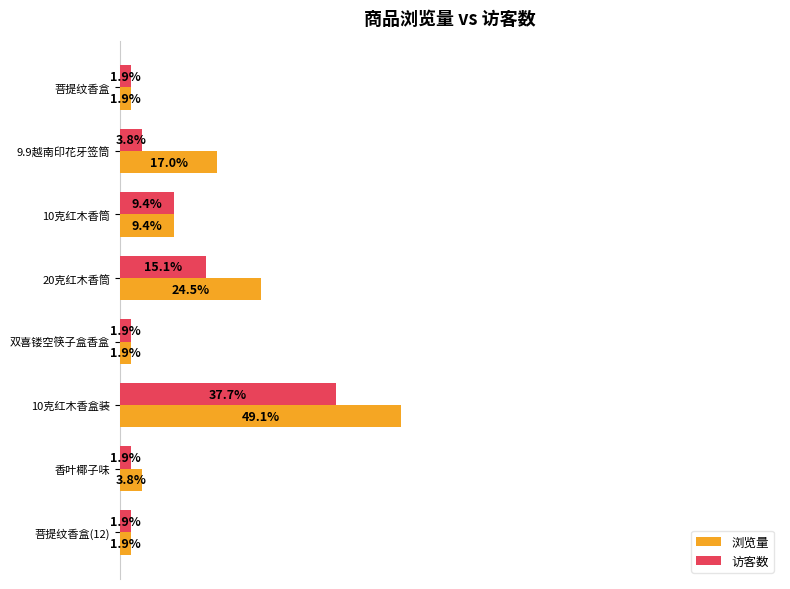

List the series in order of their overall mean, highest first.

浏览量, 访客数